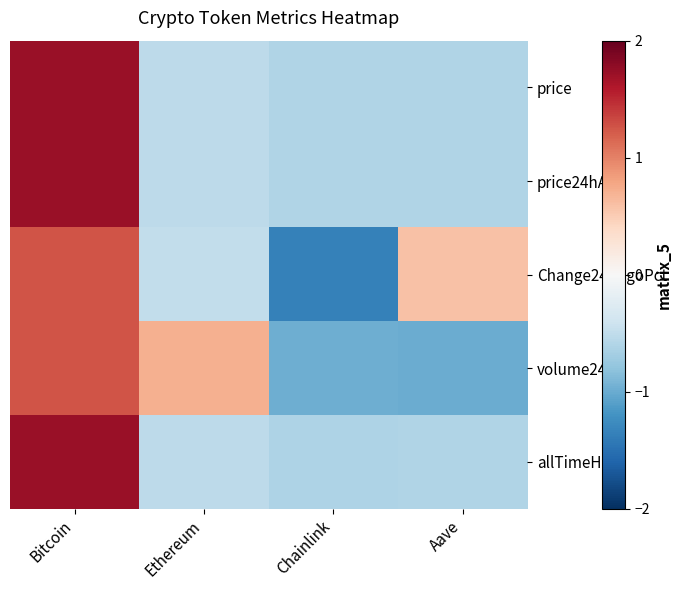

Rank the series at Bitcoin from lowest to highest value.

volume24h, Change24hAgoPct, price24hAgo, allTimeHigh, price